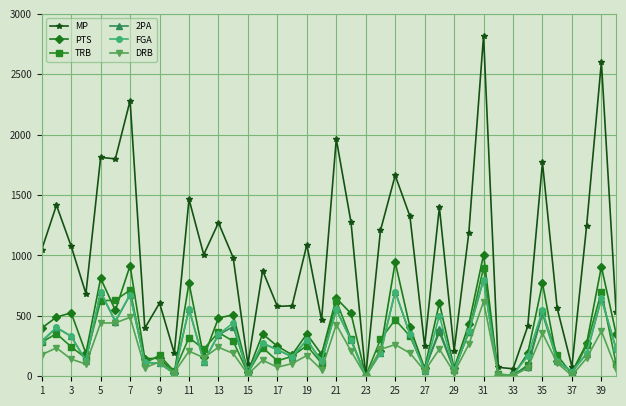

What is the highest value of the DRB series?

618